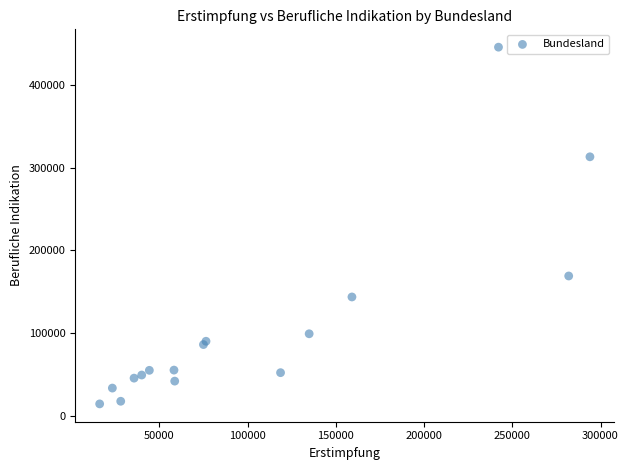

What Y value in the scatter plot is closest to 229961?

168956